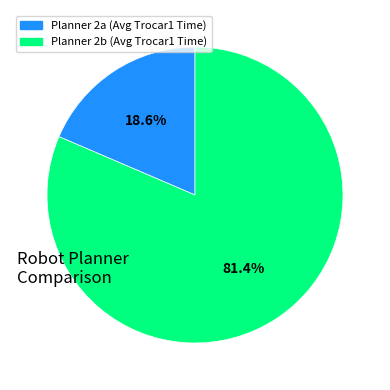

Which has a higher value, Planner 2a (Avg Trocar1 Time) or Planner 2b (Avg Trocar1 Time)?

Planner 2b (Avg Trocar1 Time)